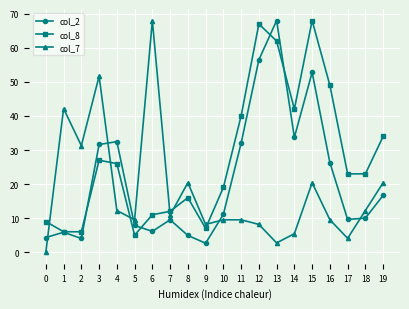

What is the difference between the col_7 values at 18 and 0?

12.2